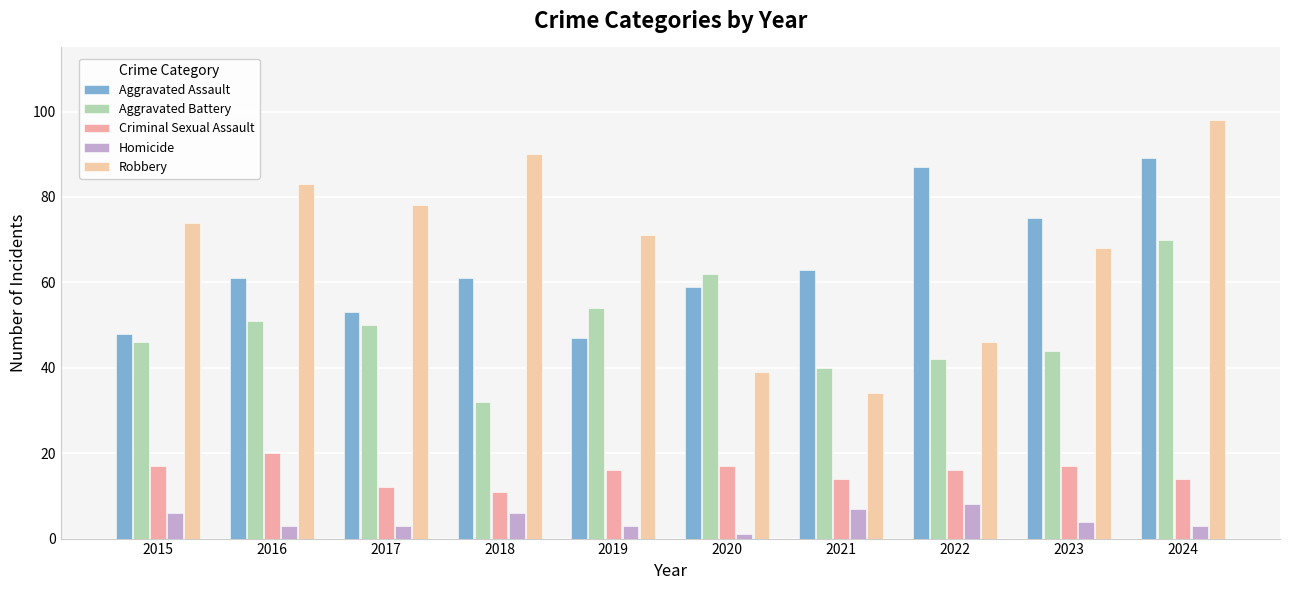

What is the value of the Aggravated Assault bar at the 1st from the left?

48